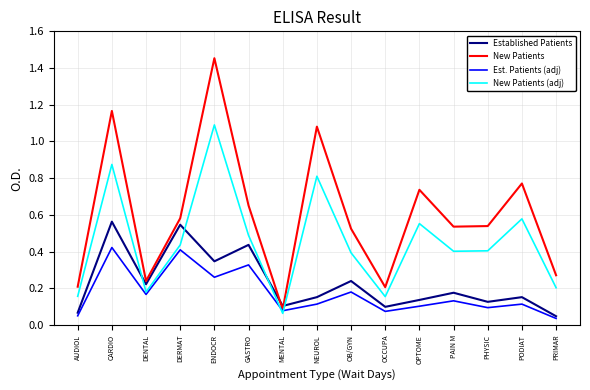

True or false: Est. Patients (adj) and New Patients cross at least once.

False